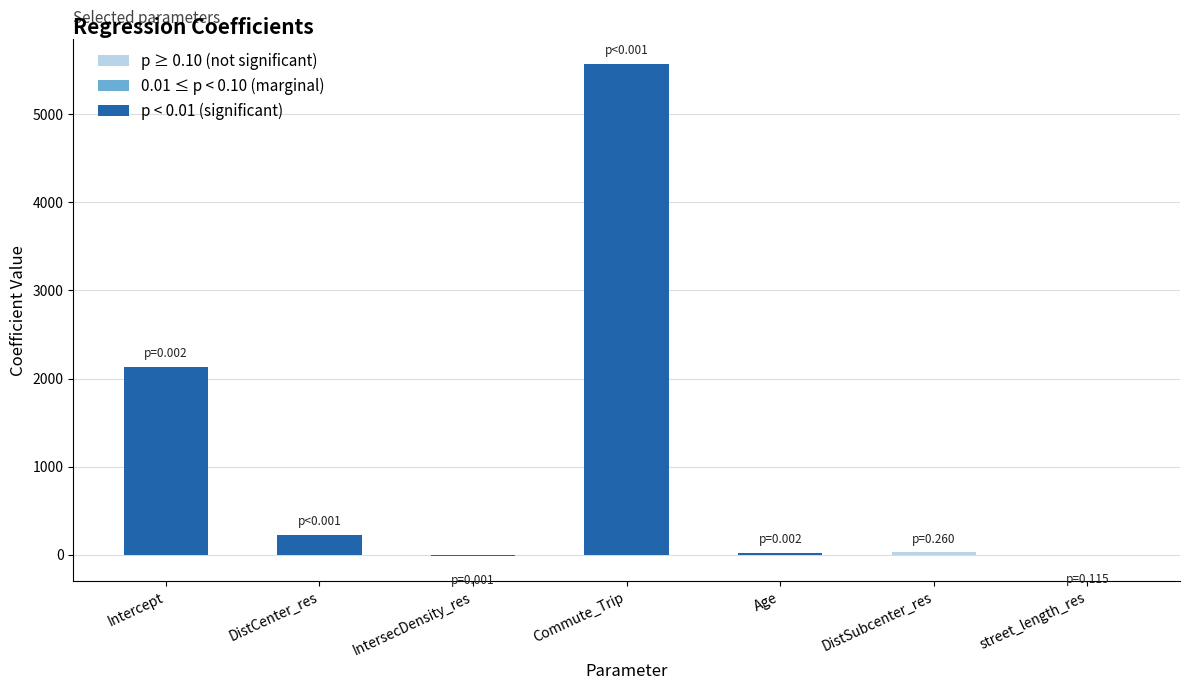

Which series has the largest total across all categories?

coefficient